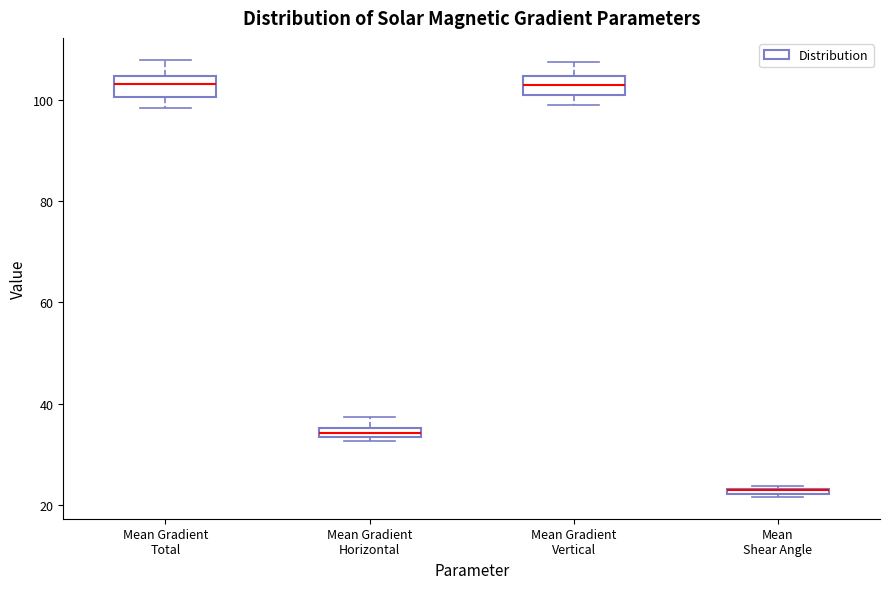

Where is the lower edge of the box for Mean Gradient Horizontal on the y-axis? The values are not printed on the chart, so give them approximately, as read against the axis.

34